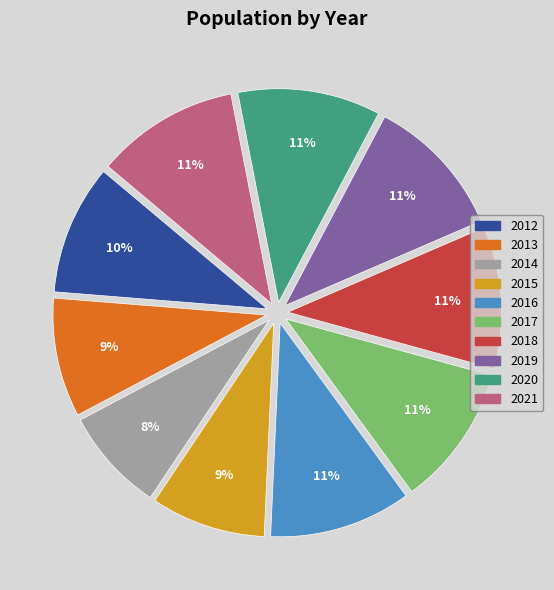

Does 2013 account for over 50% of the chart?

No